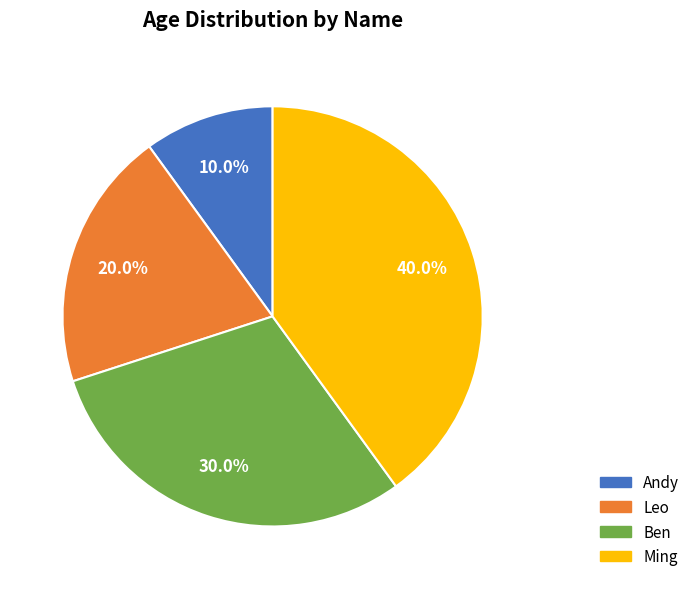

What percentage is the Ming slice, to the nearest percent?

40%